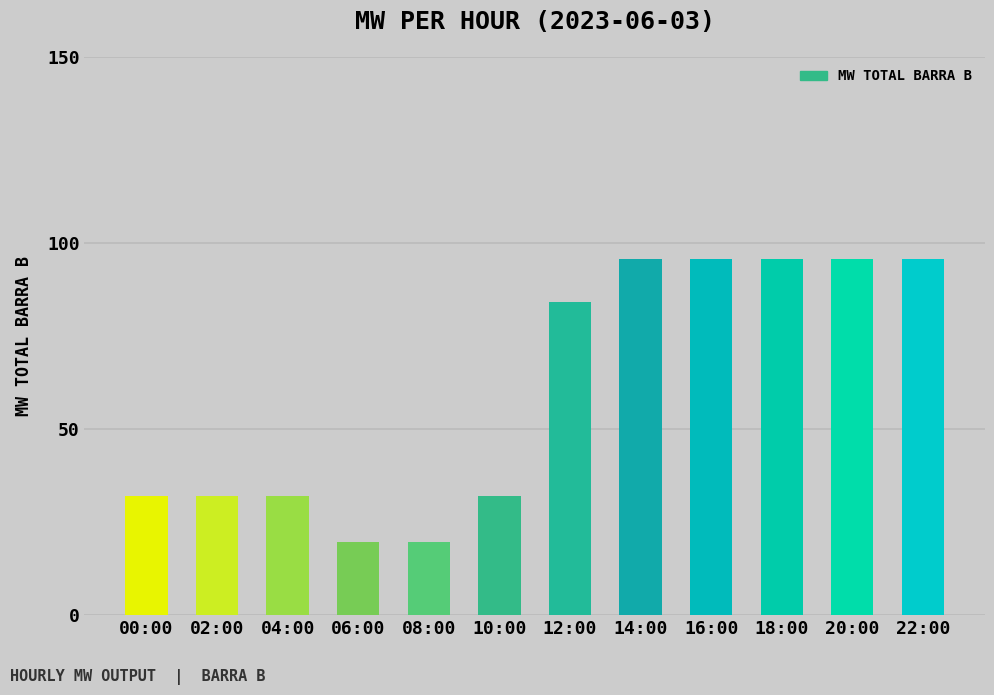

What is the sum of all values?

729.4